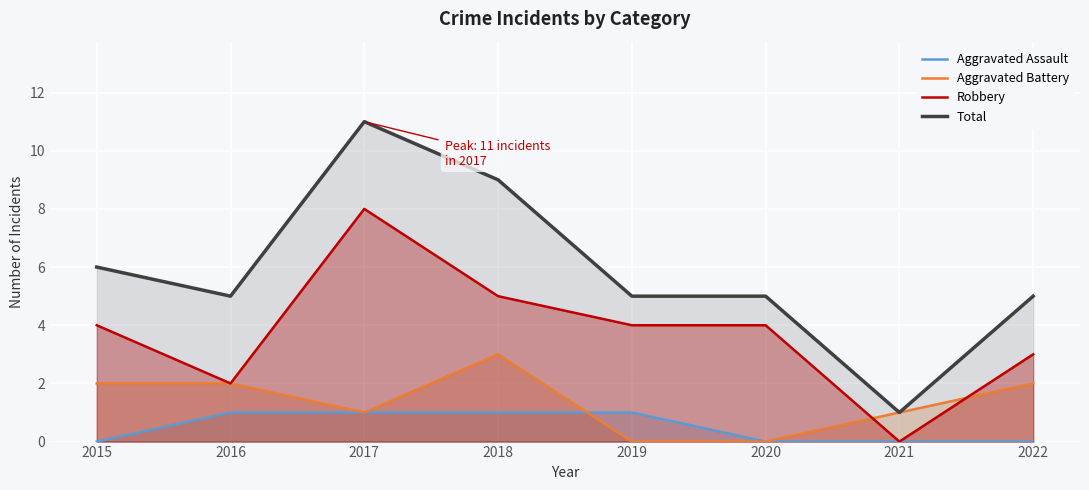

How many values in Aggravated Assault are above zero?

4